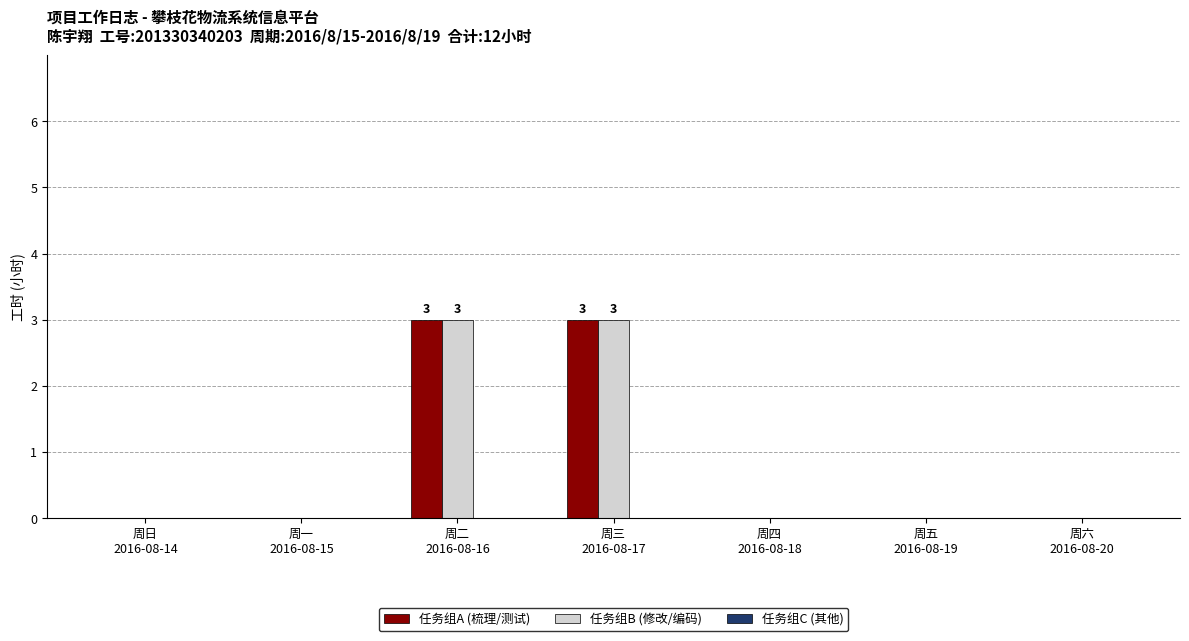

Does the chart contain stacked bars?

No